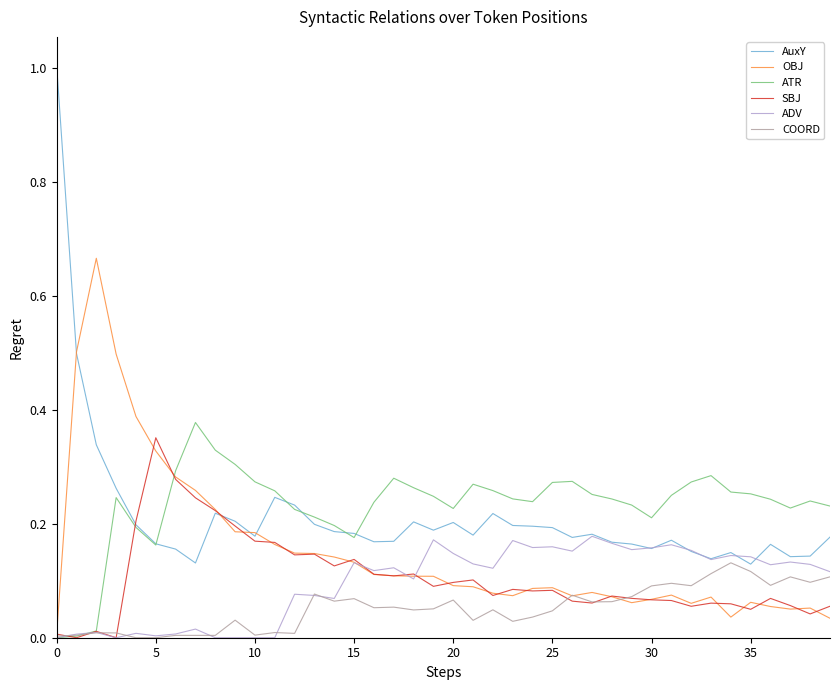

Which series has the largest range (max minus min)?

AuxY